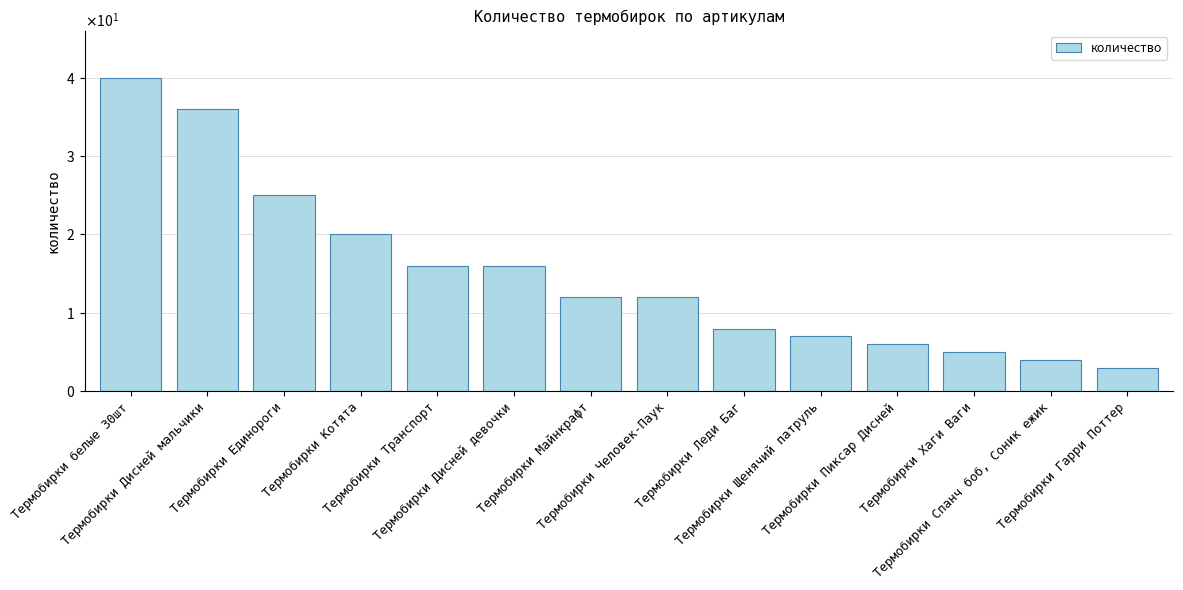

How many categories are shown in the chart?

14